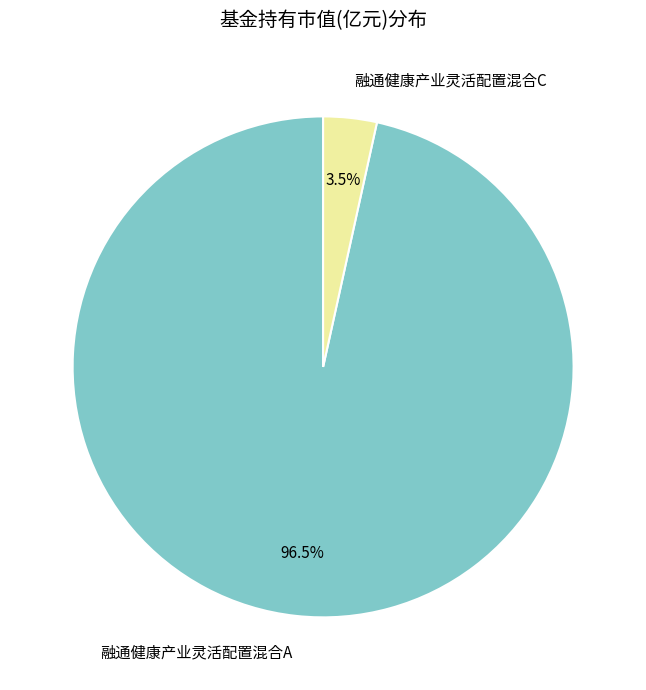

Which slice is the largest?

融通健康产业灵活配置混合A